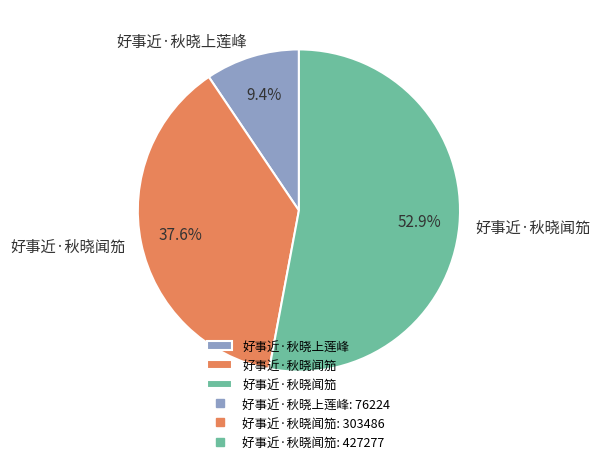

Is there a majority slice in this chart?

Yes